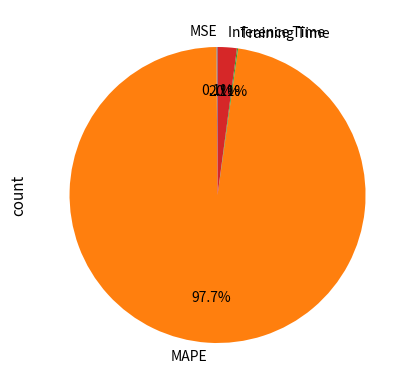

Is there any slice that represents more than half of the pie?

Yes